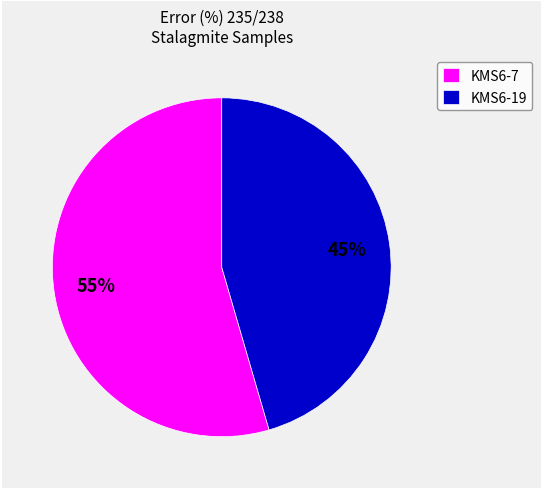

How many slices are in this pie chart?

2